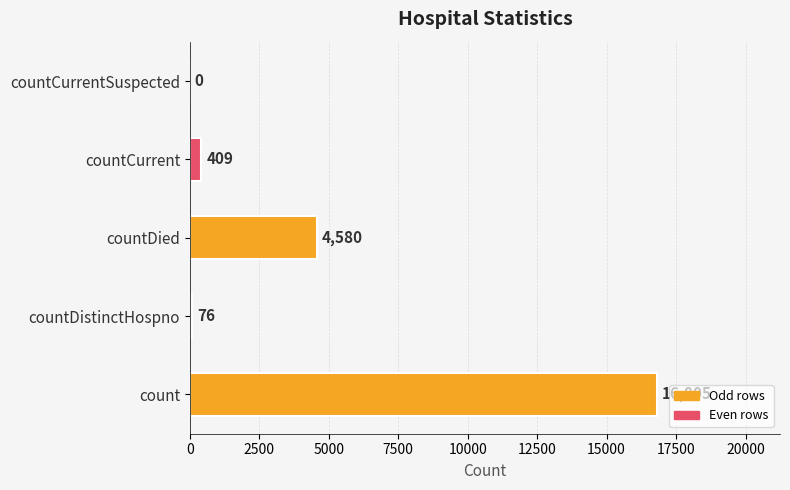

The chart shows a value of 409 at countCurrent. True or false?

True